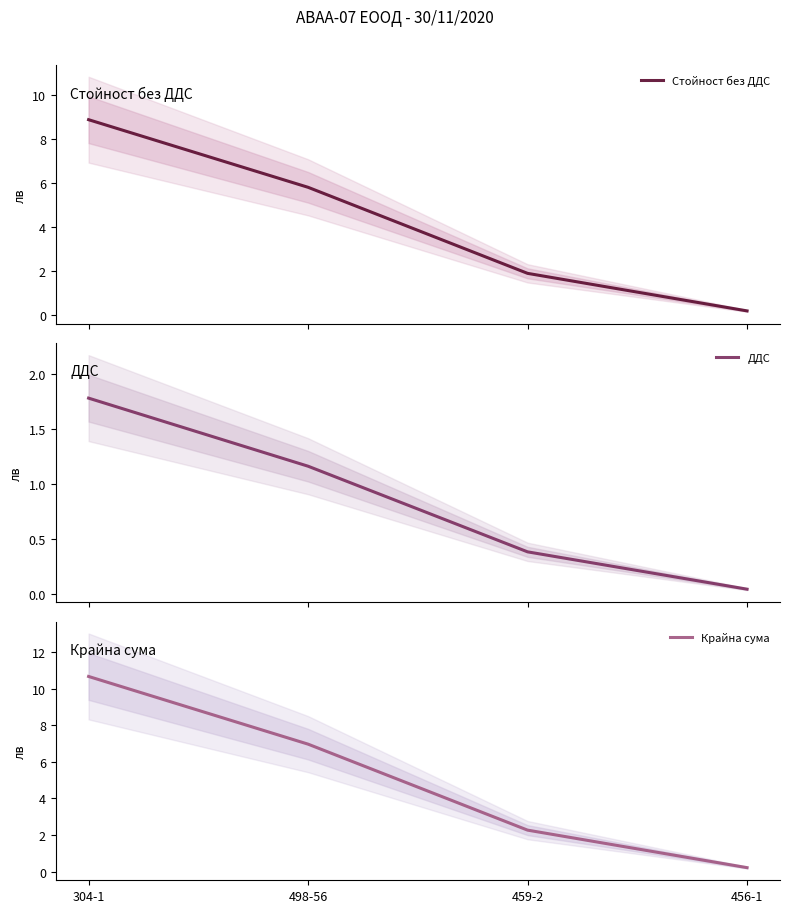

Count the number of categories in the chart.

4